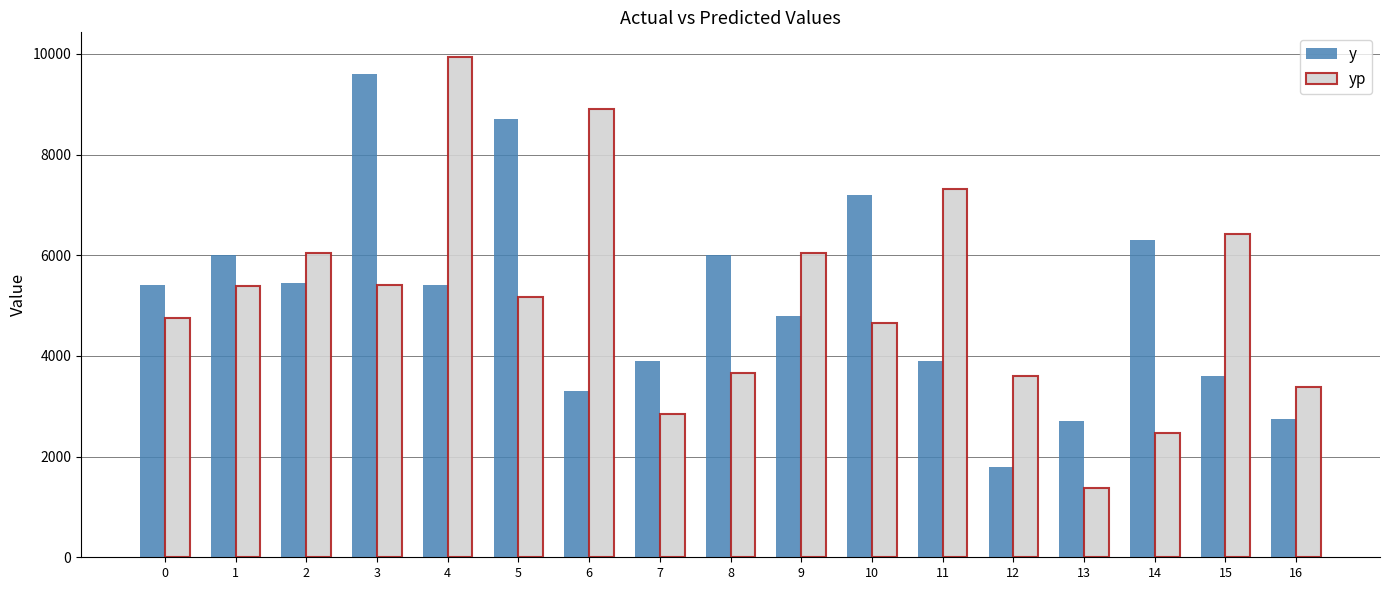

Rank the series at 0 from highest to lowest value.

y, yp